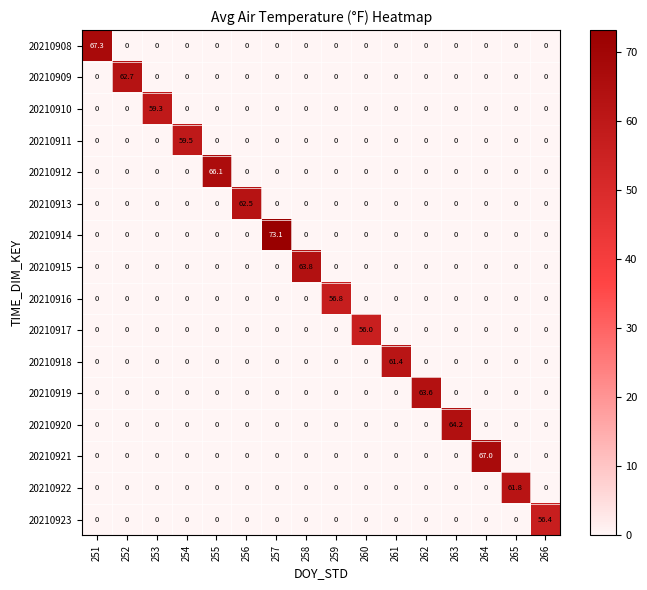

At how many categories does at least one series exceed 36?

16